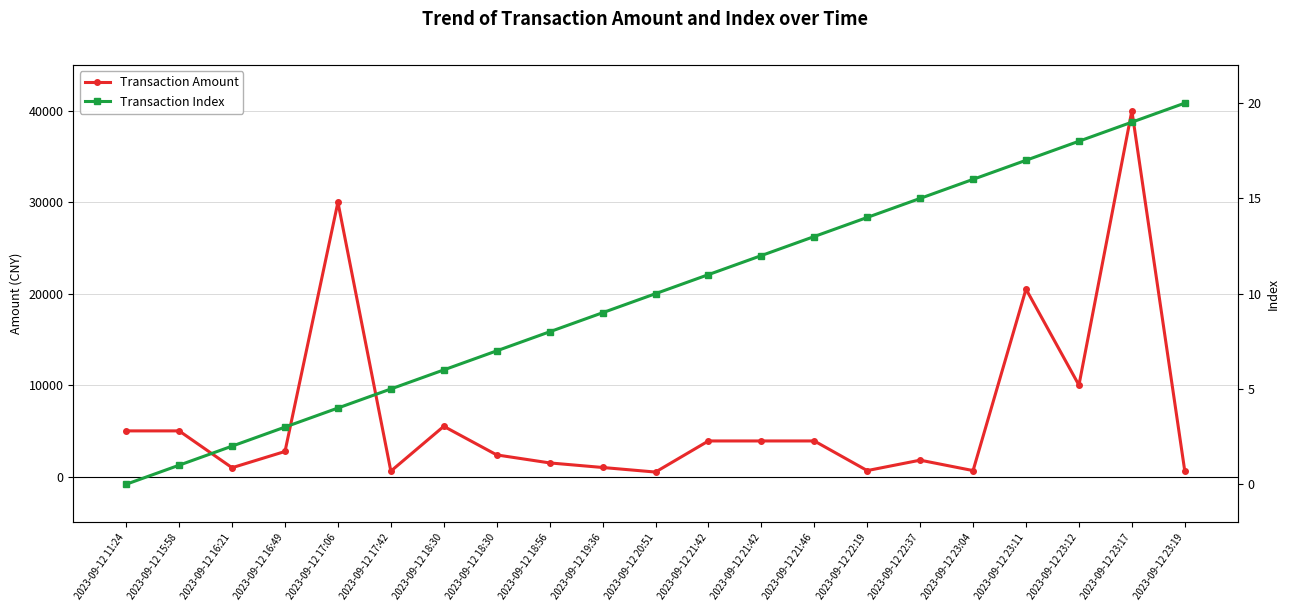

Where is Transaction Amount nearest to the value 20250?

2023-09-12 23:11